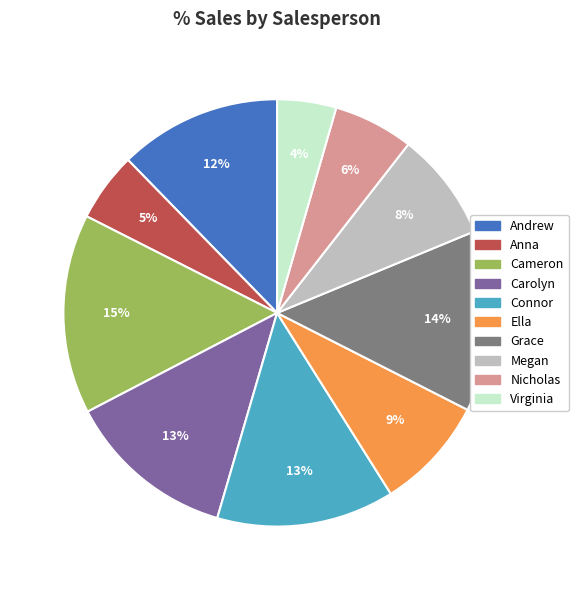

To the nearest percent, what is the difference between the Virginia and Connor slice percentages?

9%